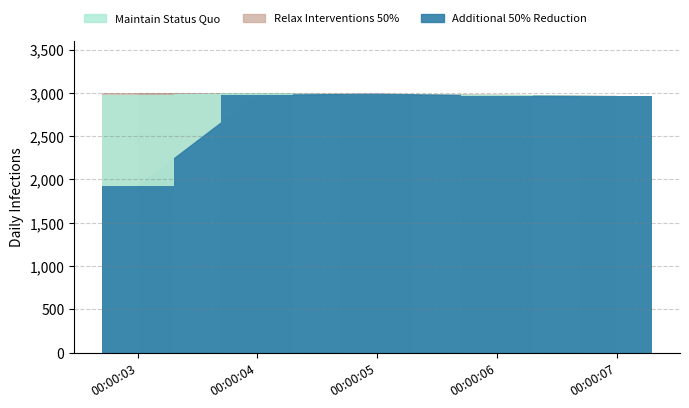

The Additional 50% Reduction series shows 1019.1 at 00:00:04. True or false?

False